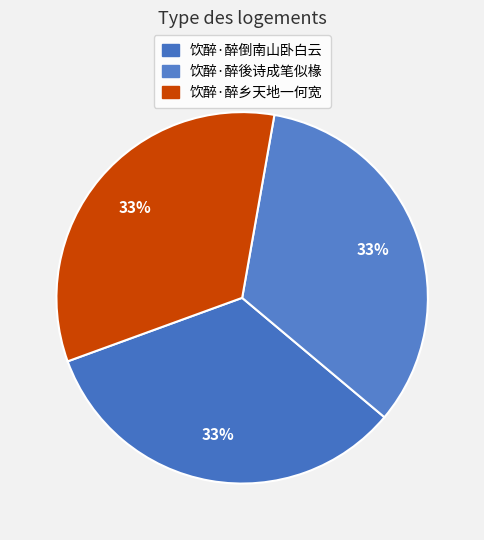

To the nearest percent, what portion does 饮醉·醉乡天地一何宽 represent?

33%